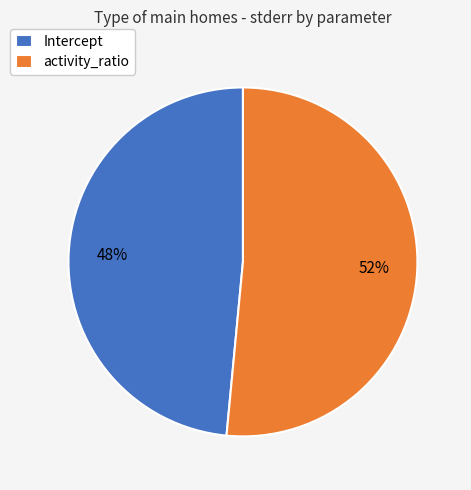

What is the majority slice?

activity_ratio